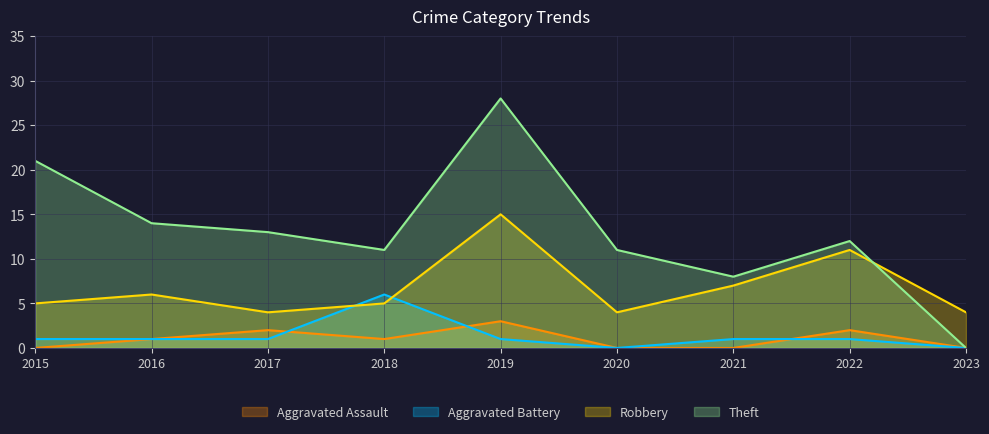

Which label corresponds to the largest value in the chart?

2019